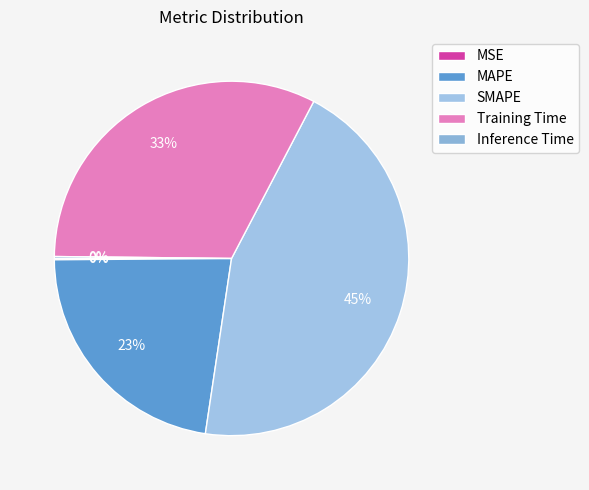

To the nearest percent, what percentage of the pie is MAPE?

23%